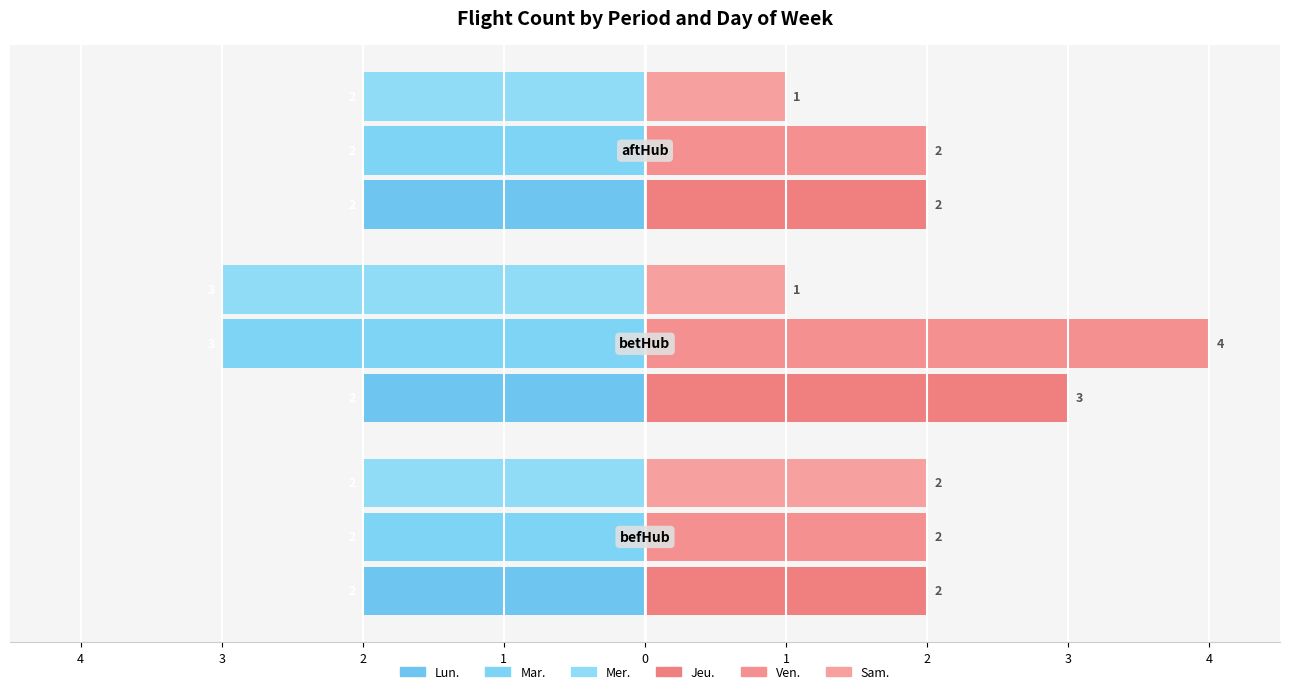

How many distinct data groups are displayed?

6